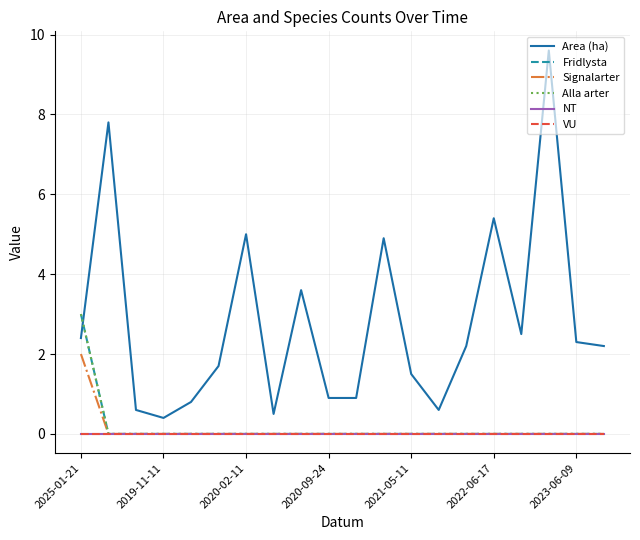

What is the sum of all Fridlysta values?

3.0